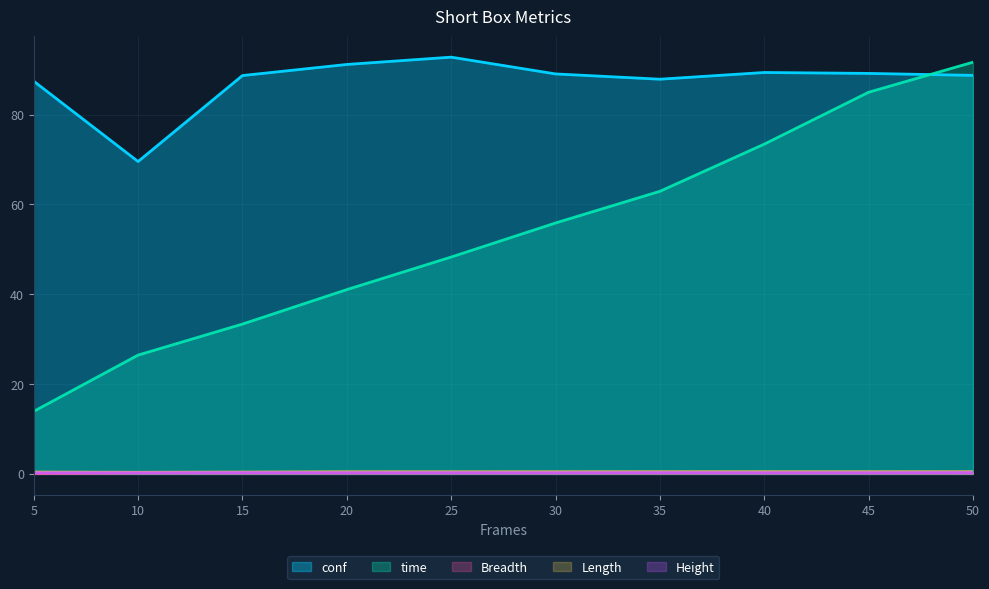

At how many categories does at least one series exceed 64?

10